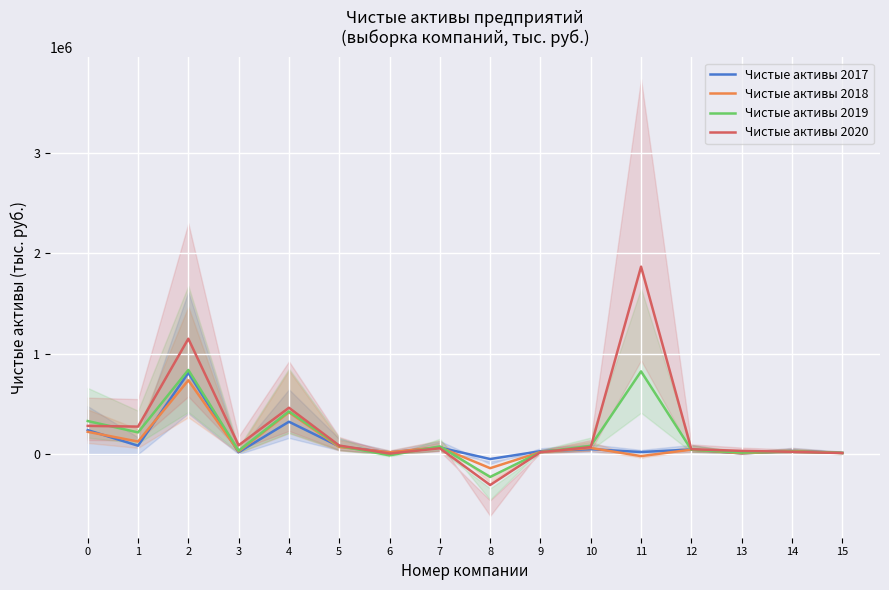

Count the number of categories in the chart.

16